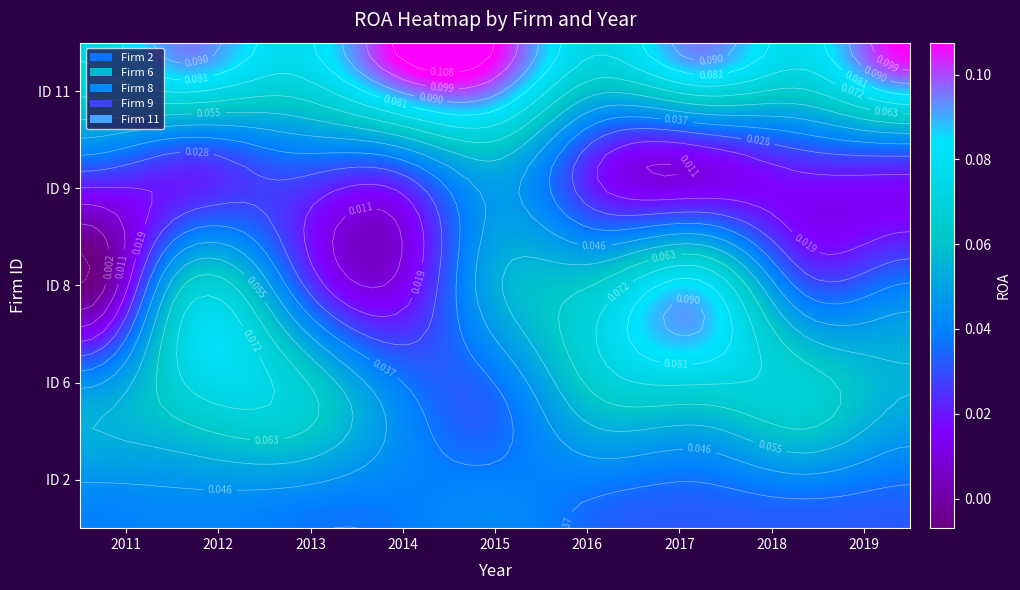

At which label does 9 reach its minimum?

2017